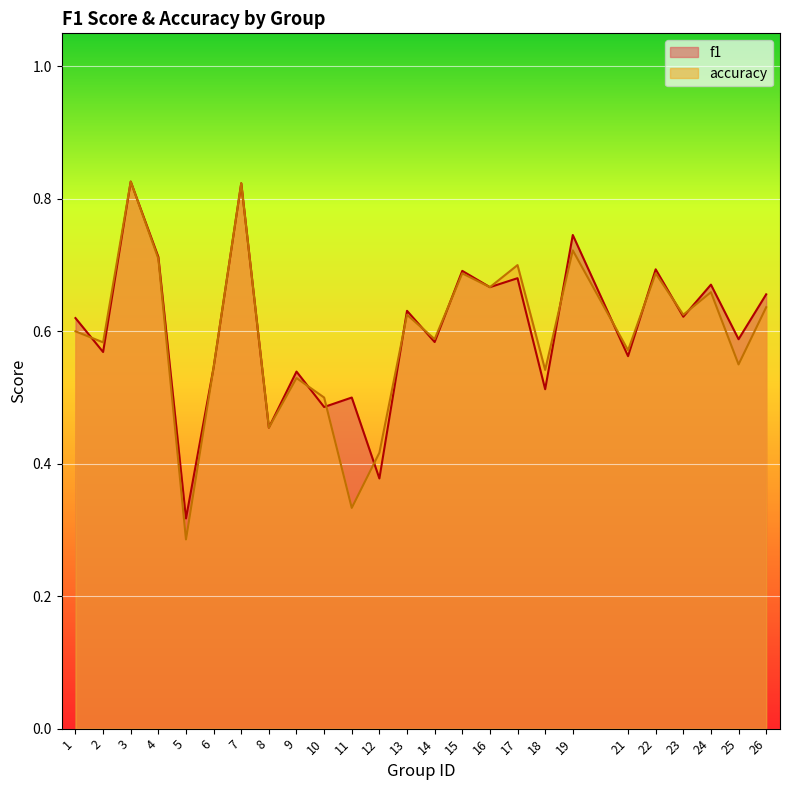

What is the total value across all series at 9?

1.1